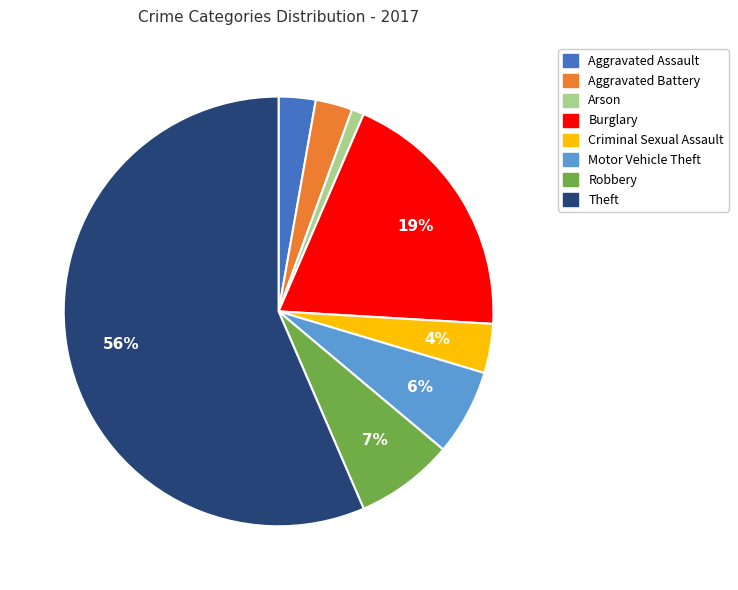

Between Robbery and Motor Vehicle Theft, which is larger?

Robbery